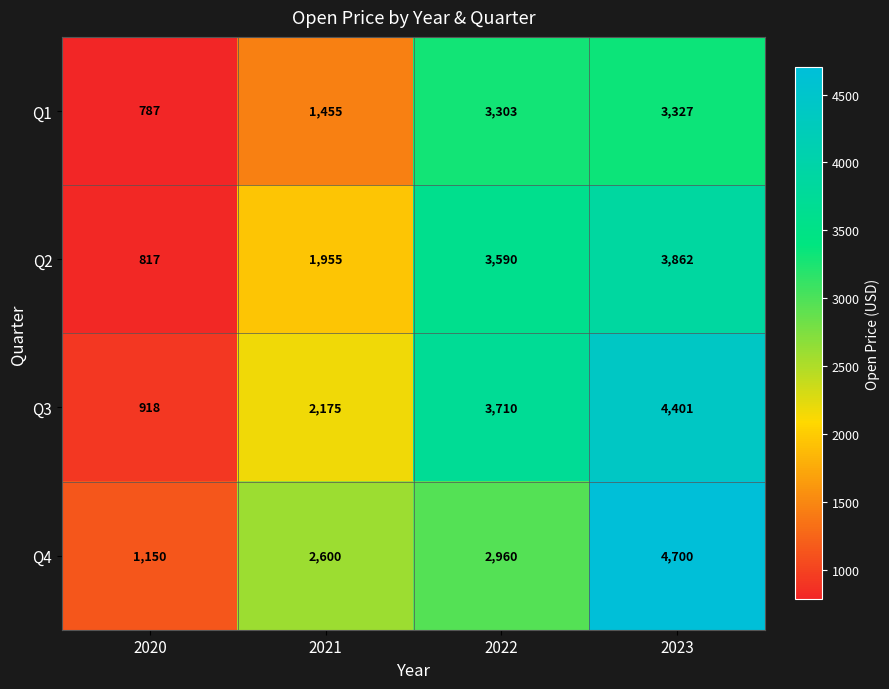

Count the number of categories in the chart.

4